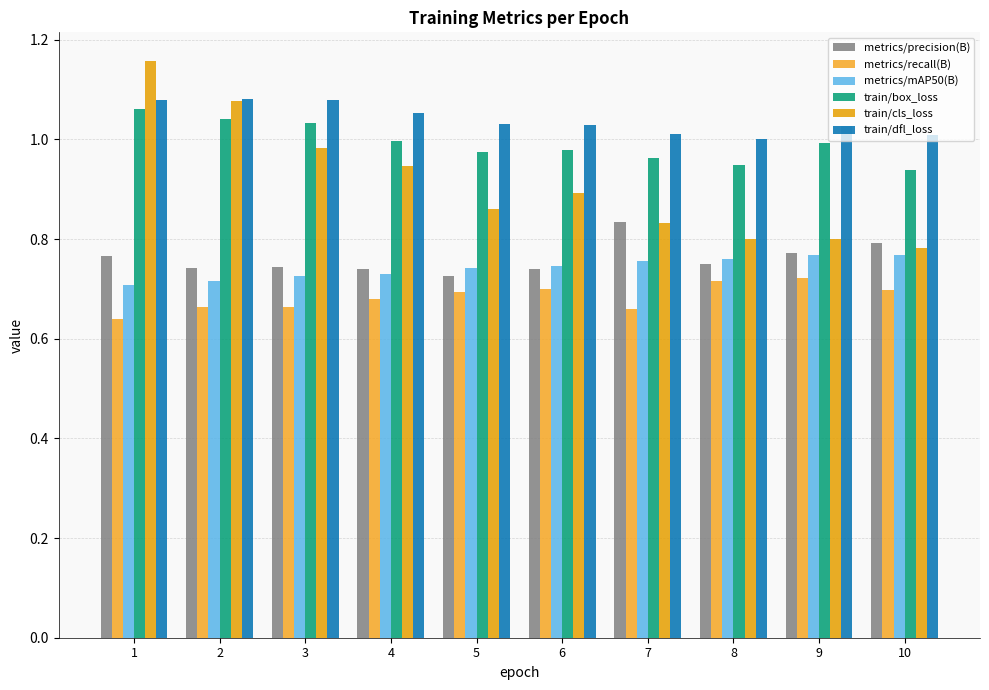

Which category has the highest value across all series?

1